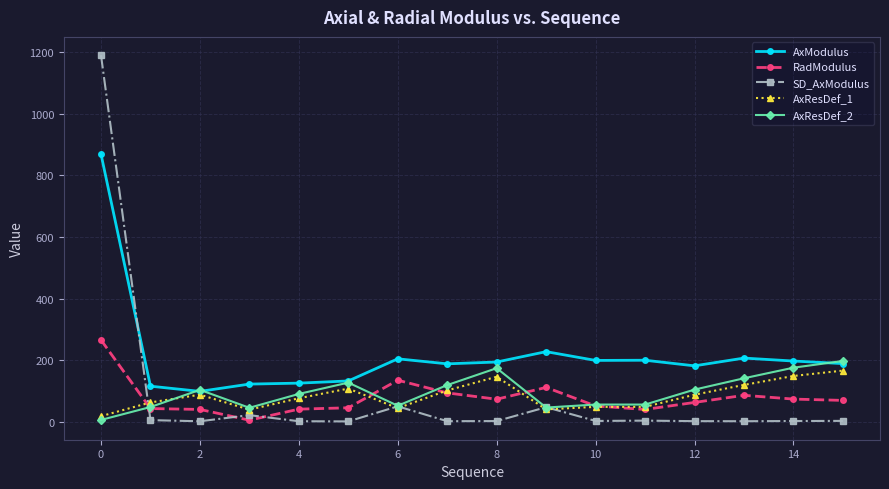

What is the greatest value displayed?

1190.6